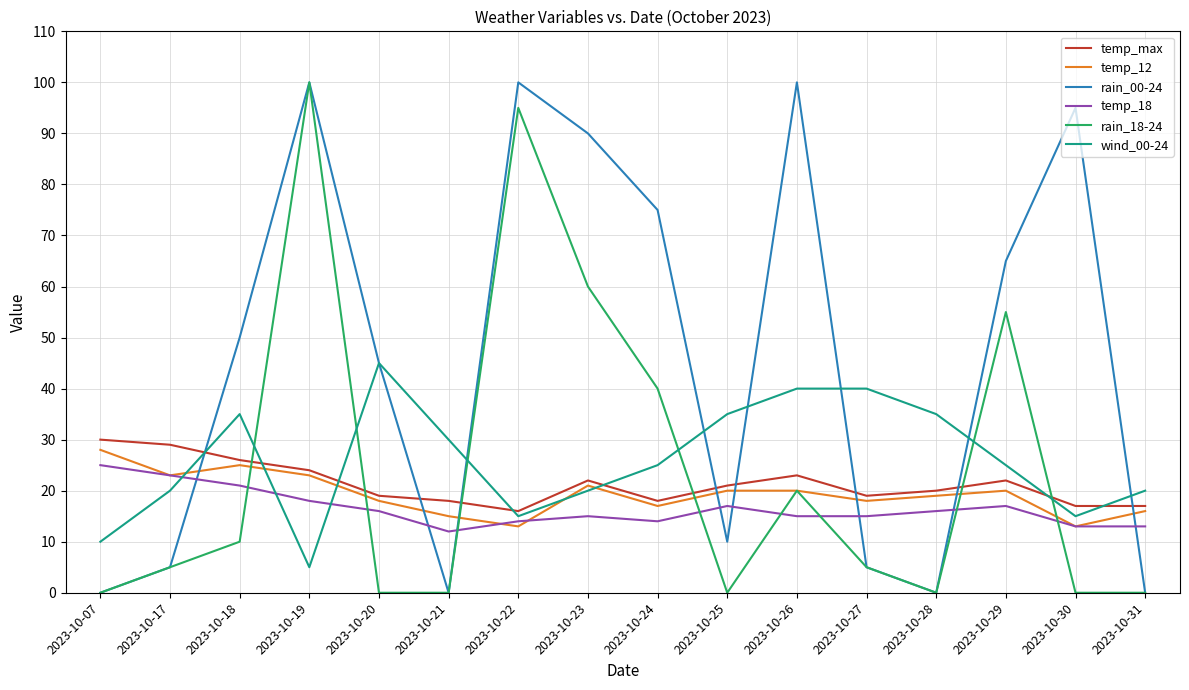

True or false: temp_18 and temp_max cross at least once.

False